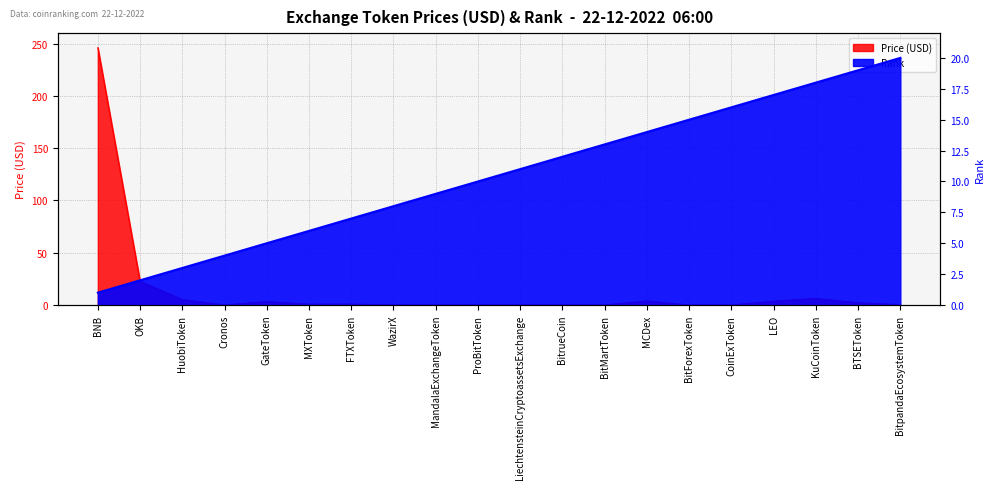

How many lines are shown in the chart?

2